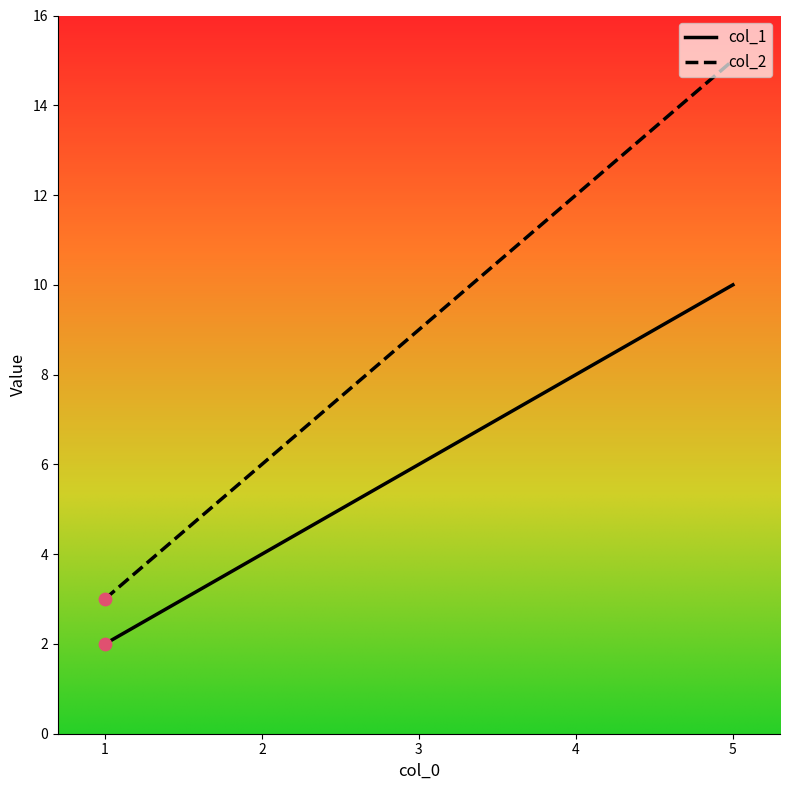

Which series has the largest total across all categories?

col_2